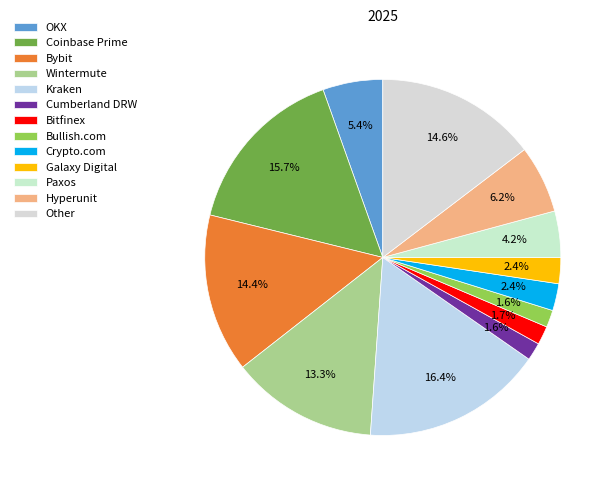

What percentage do Bitfinex and Paxos together represent?

5.9%